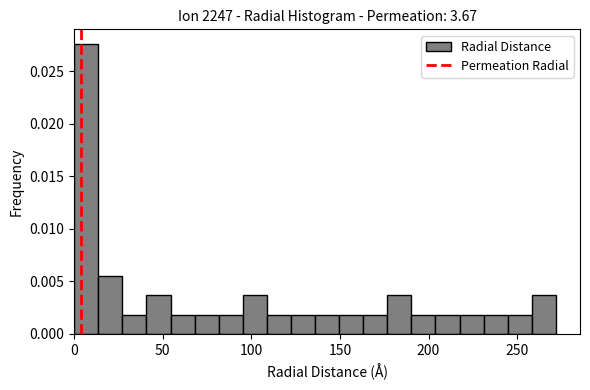

Read against the x-axis, roughly where is the centre of the tallest bar?

5